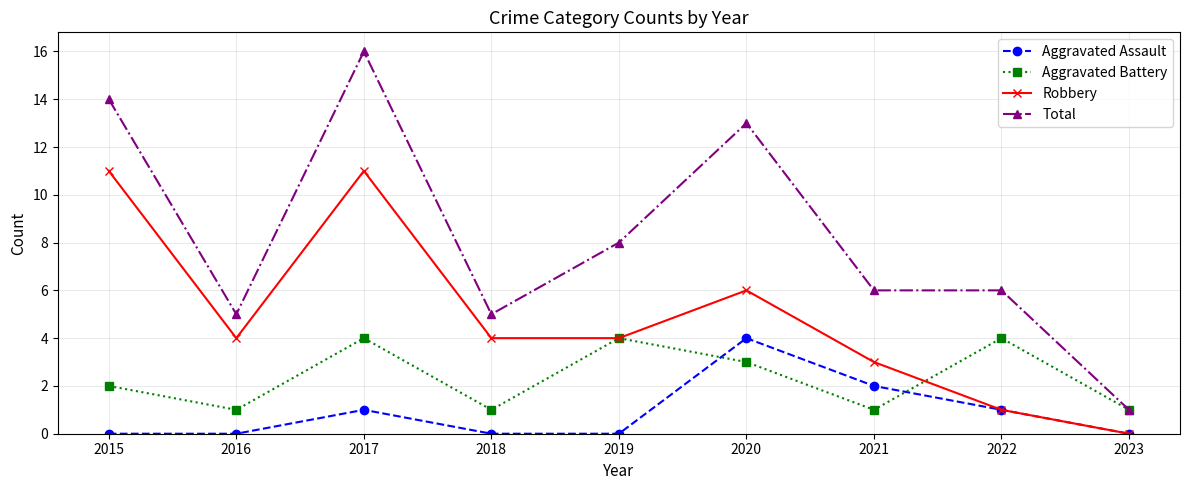

Reading left to right, transcribe all the data shown in this chart.

Aggravated Assault: 2015=0	2016=0	2017=1	2018=0	2019=0	2020=4	2021=2	2022=1	2023=0
Aggravated Battery: 2015=2	2016=1	2017=4	2018=1	2019=4	2020=3	2021=1	2022=4	2023=1
Robbery: 2015=11	2016=4	2017=11	2018=4	2019=4	2020=6	2021=3	2022=1	2023=0
Total: 2015=14	2016=5	2017=16	2018=5	2019=8	2020=13	2021=6	2022=6	2023=1